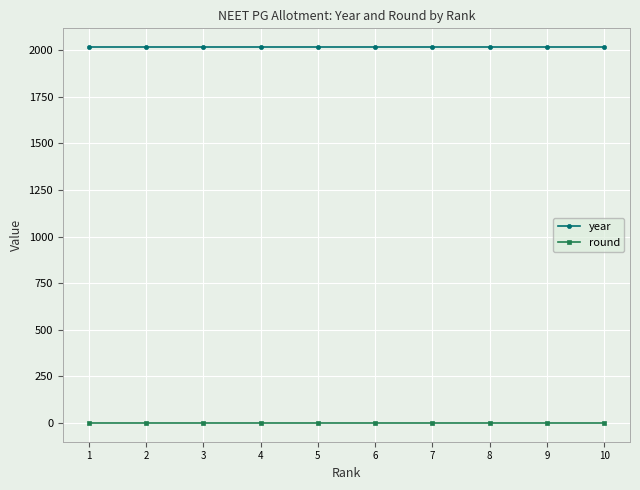

What is the maximum value for year?

2015